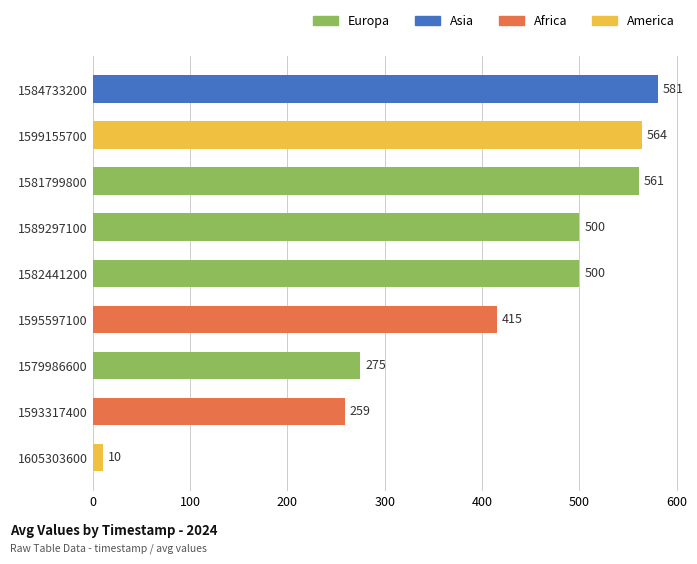

How many series are shown in this chart?

1